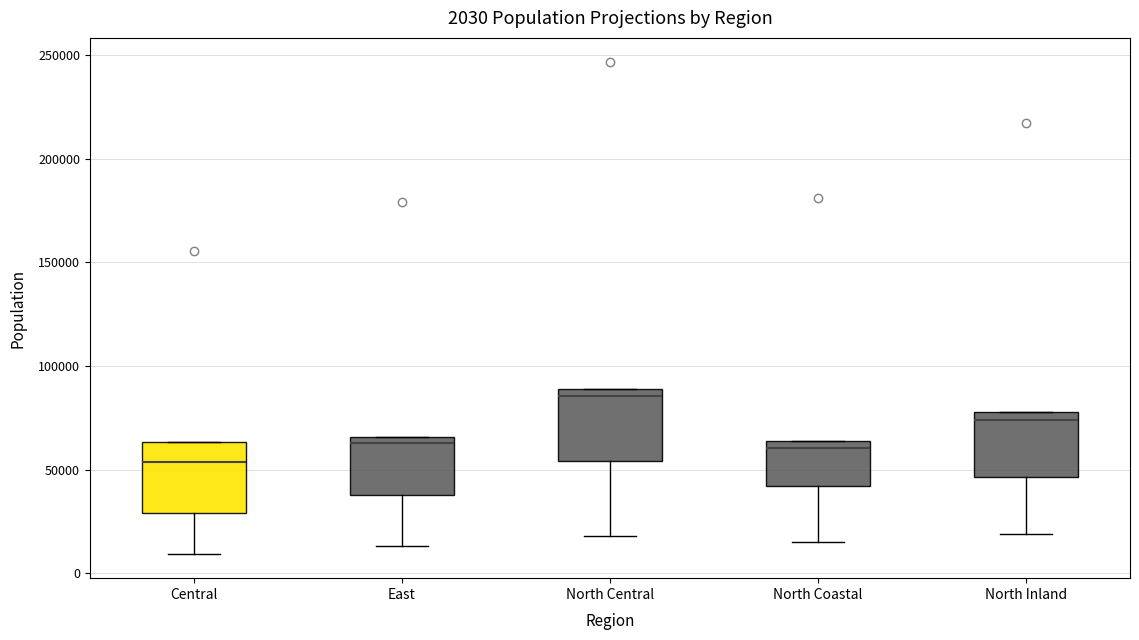

Which box has the highest median line?

North Central